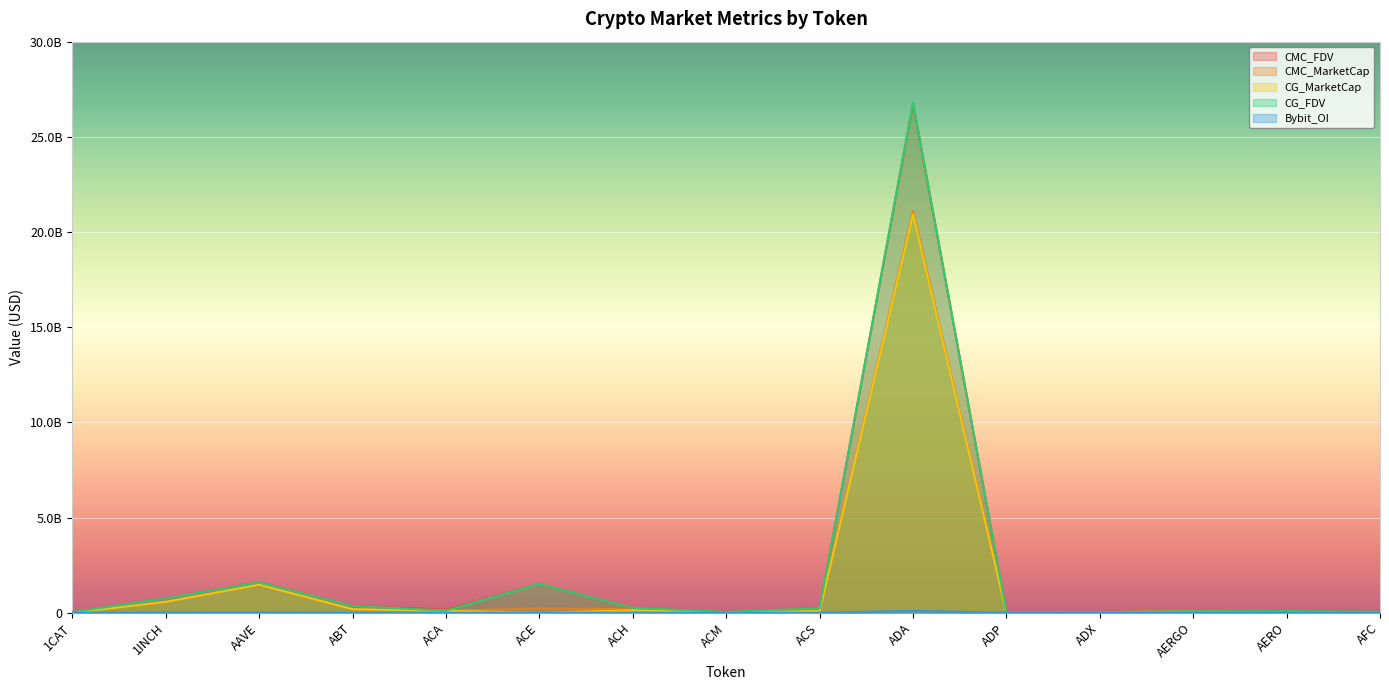

Rank the categories by CMC_MarketCap value from highest to lowest.

ADA, AAVE, 1INCH, ACE, ACH, ABT, ACA, ACS, AERGO, ADX, AFC, ACM, ADP, 1CAT, AERO